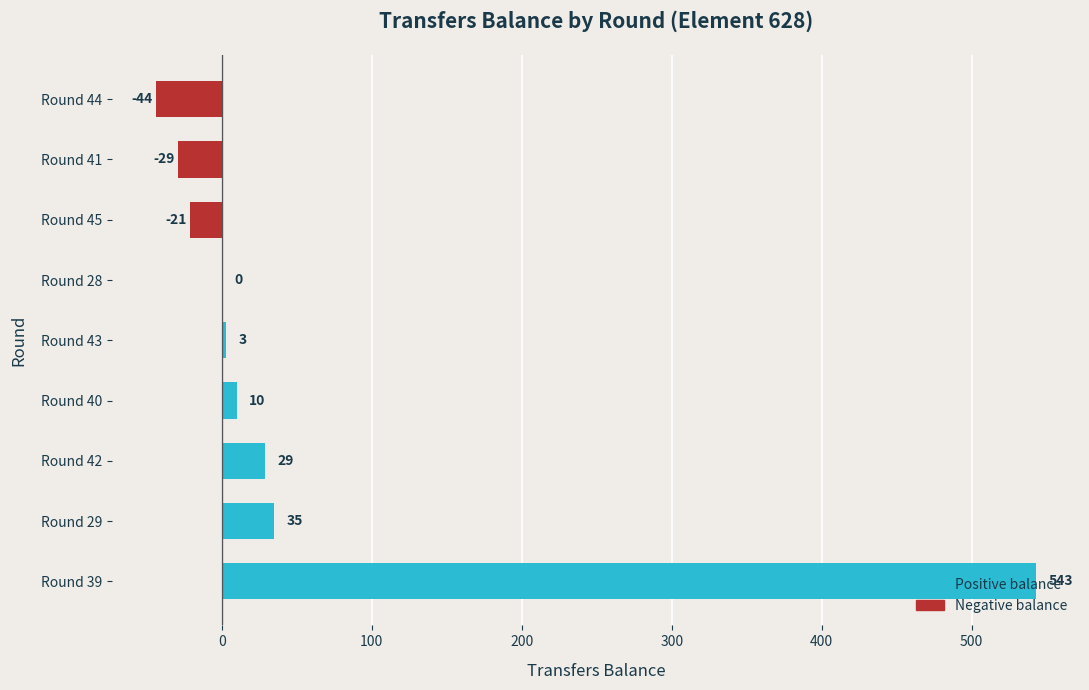

What is the sum of the values at Round 39 and Round 29?

578